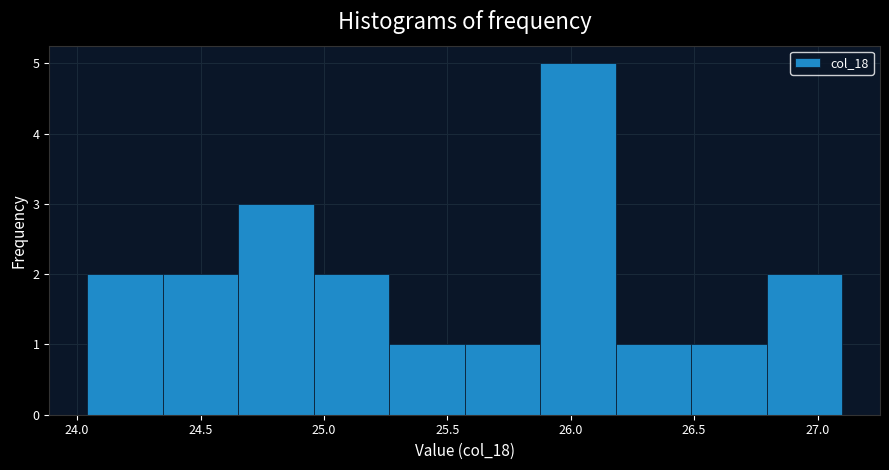

What is the height of the bar covering 25.55 to 25.90 on the x-axis? Neither the bar edges nor the heights are printed on the chart, so give them approximately, as read against the axes.

1